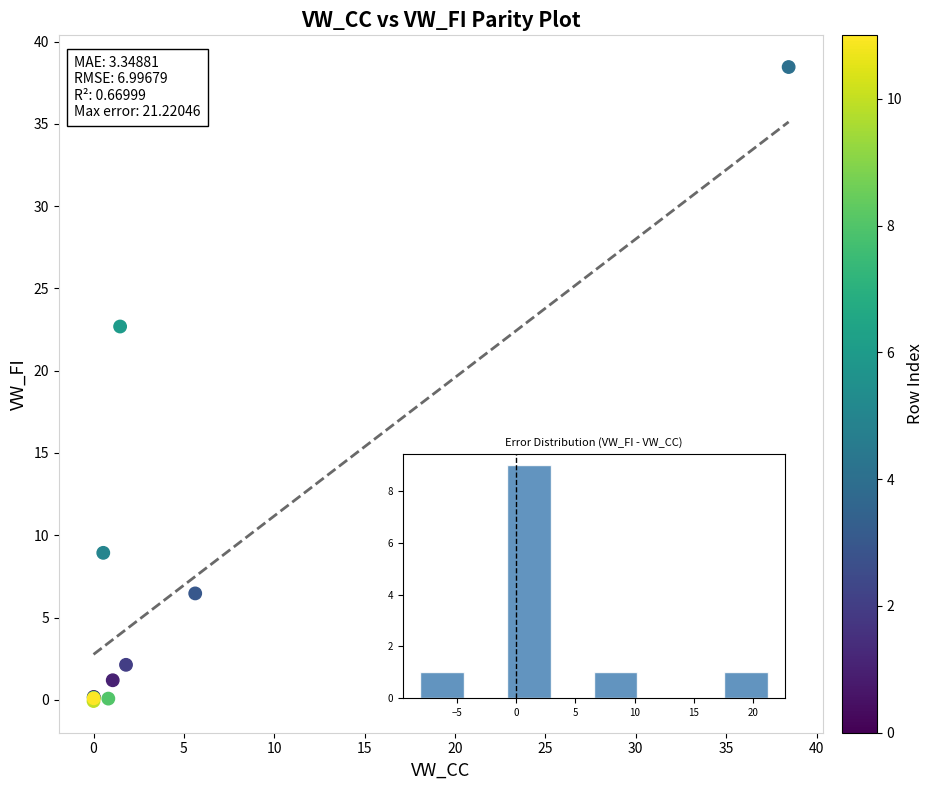

What Y value in the scatter plot is closest to 19?

22.7